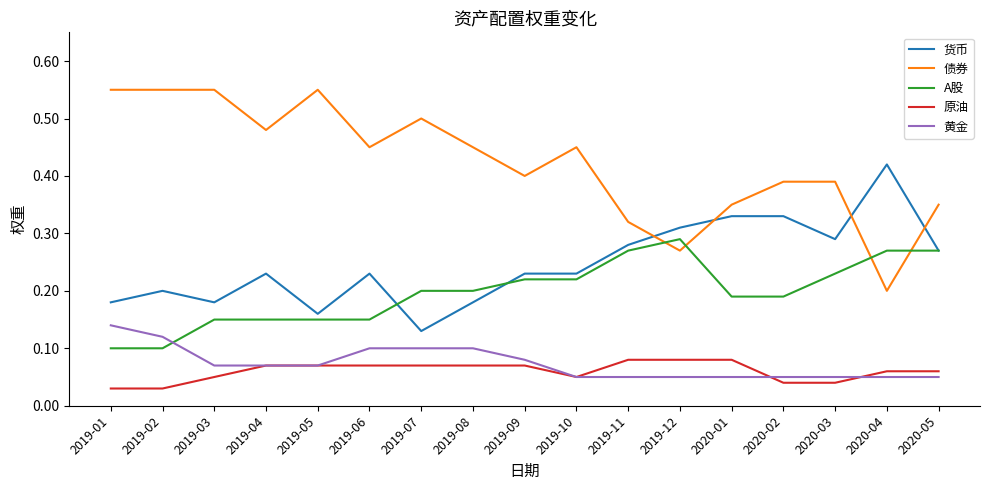

Rank the series at 2019-07 from highest to lowest value.

债券, A股, 货币, 黄金, 原油